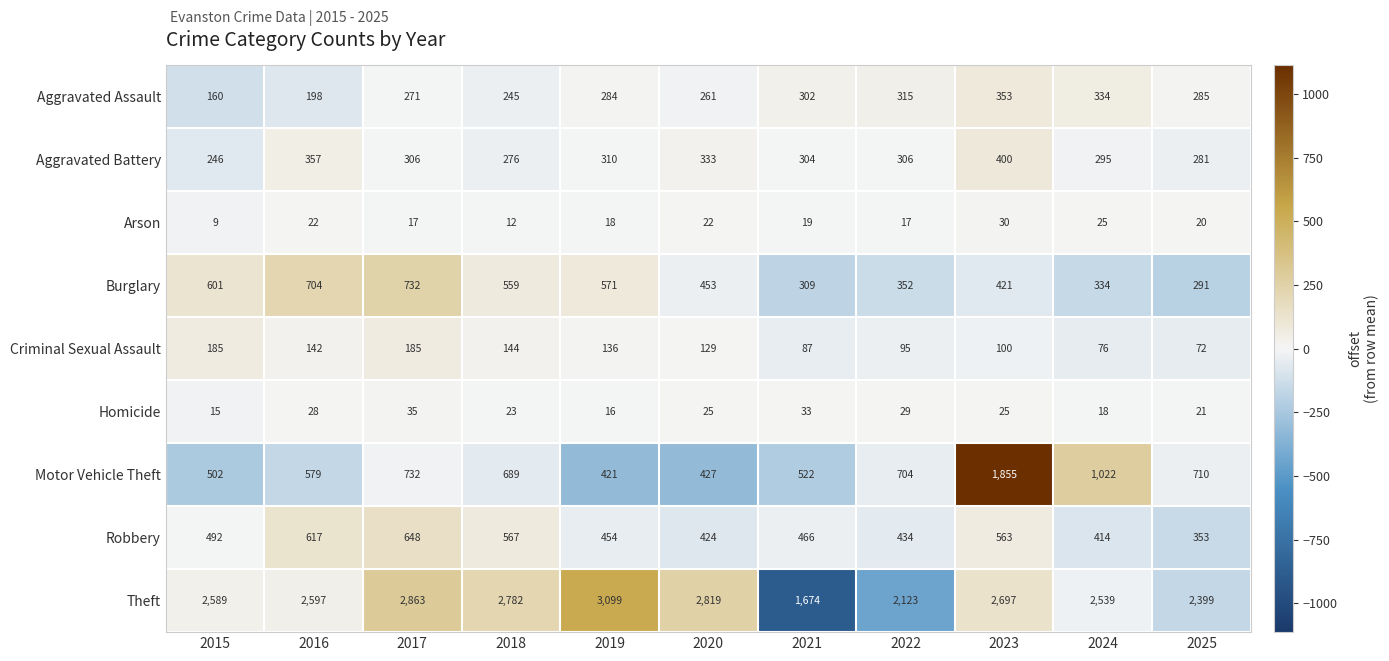

At which label does Burglary first exceed 453?

2015